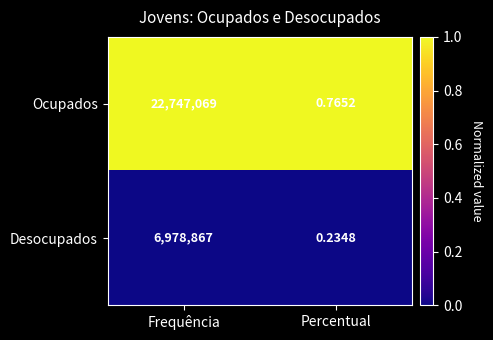

Rank the series at Frequência from highest to lowest value.

Ocupados, Desocupados